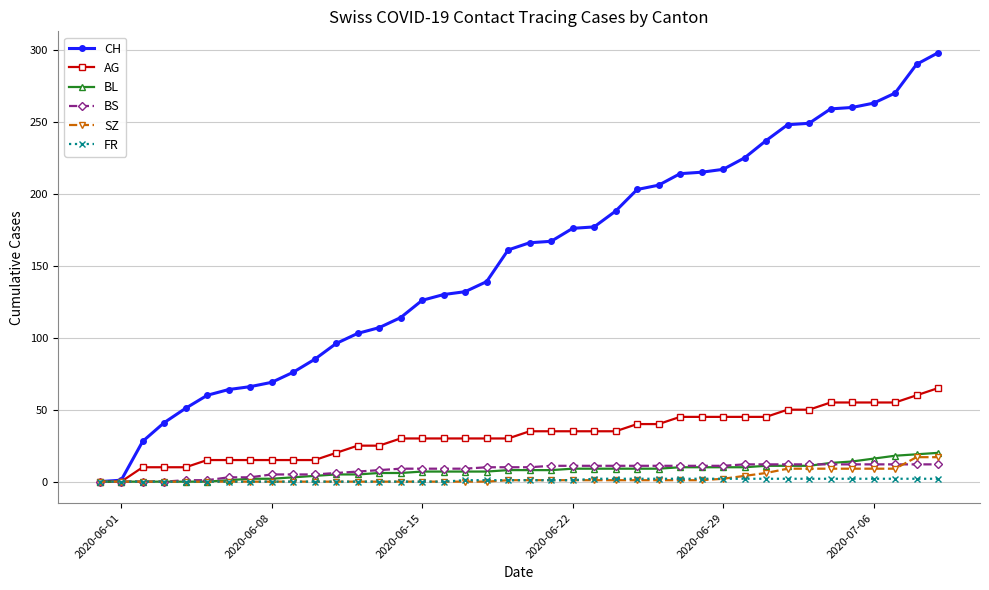

Which series has the widest spread of values?

CH